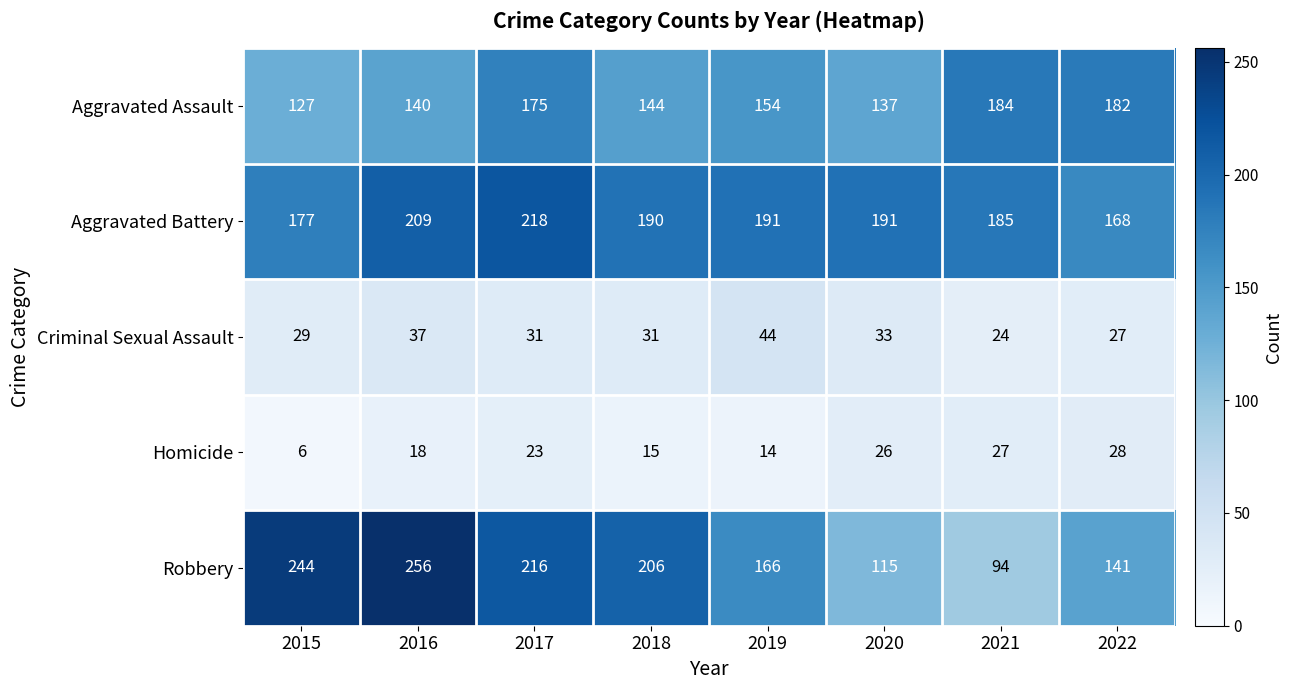

What is the maximum value for Aggravated Battery?

218